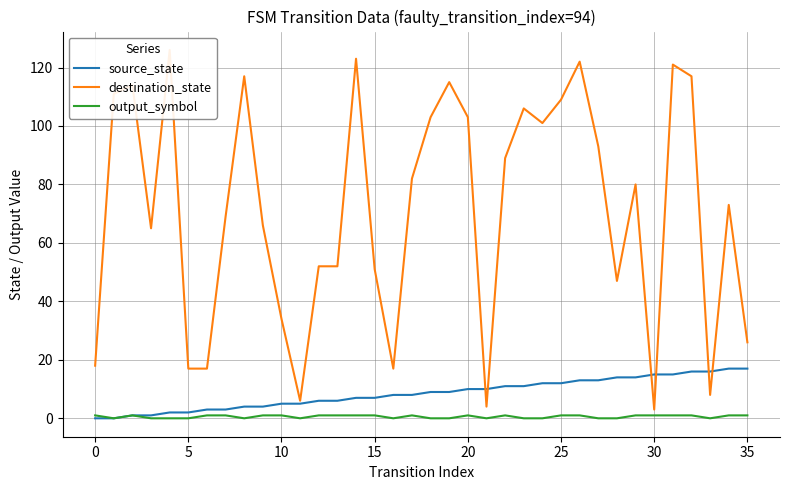

What is the difference between the second highest and second lowest values in the output_symbol series?

1